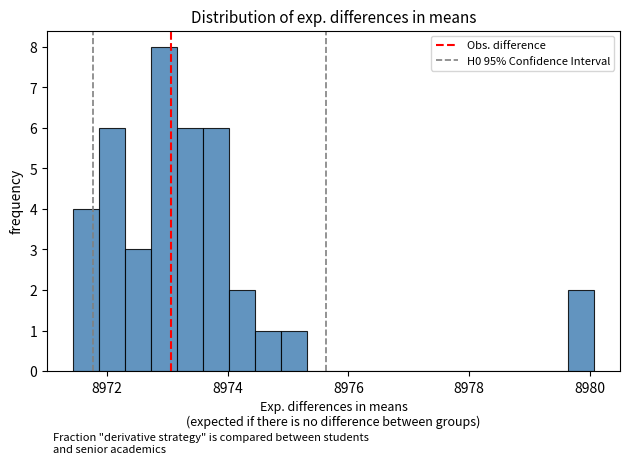

Around what value on the x-axis is the tallest bar? Give the approximate position of its centre, as read against the axis.

8973.0